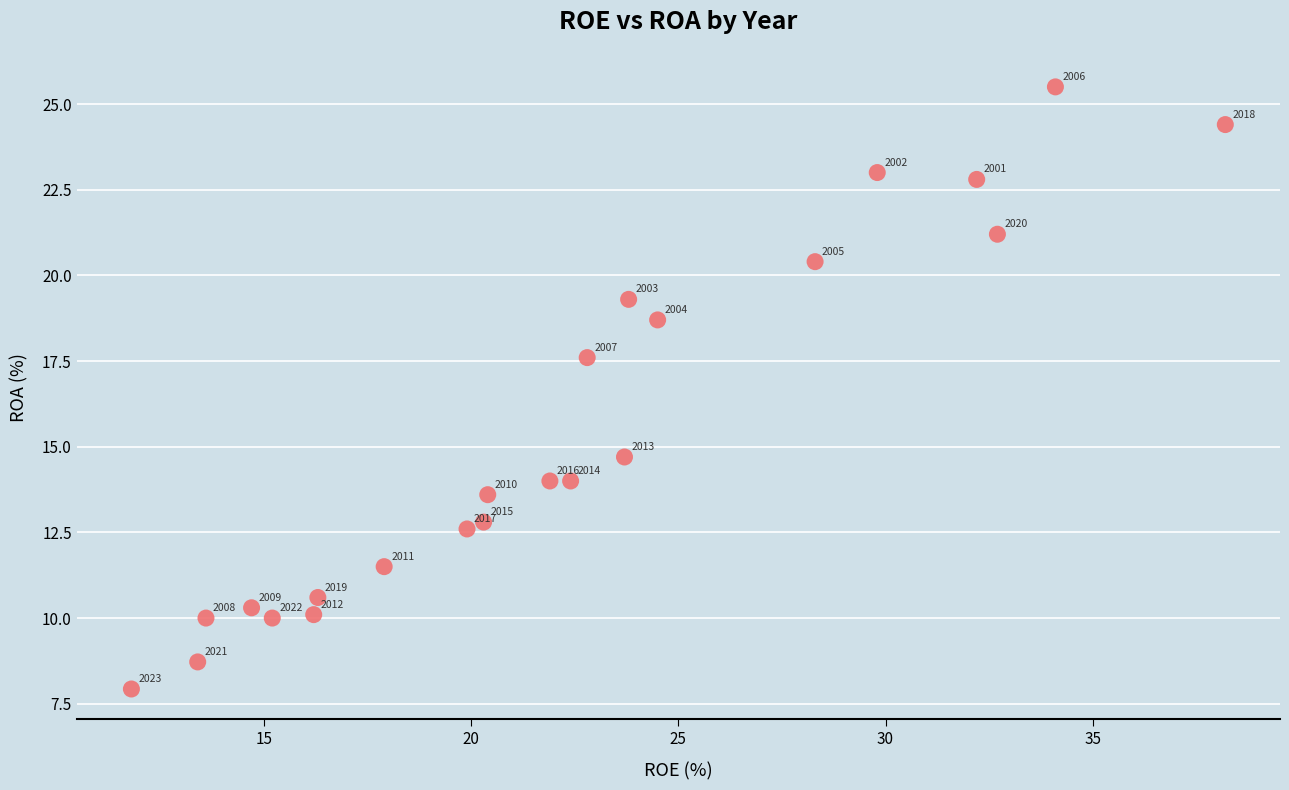

What Y value in the scatter plot is closest to 16?

14.7